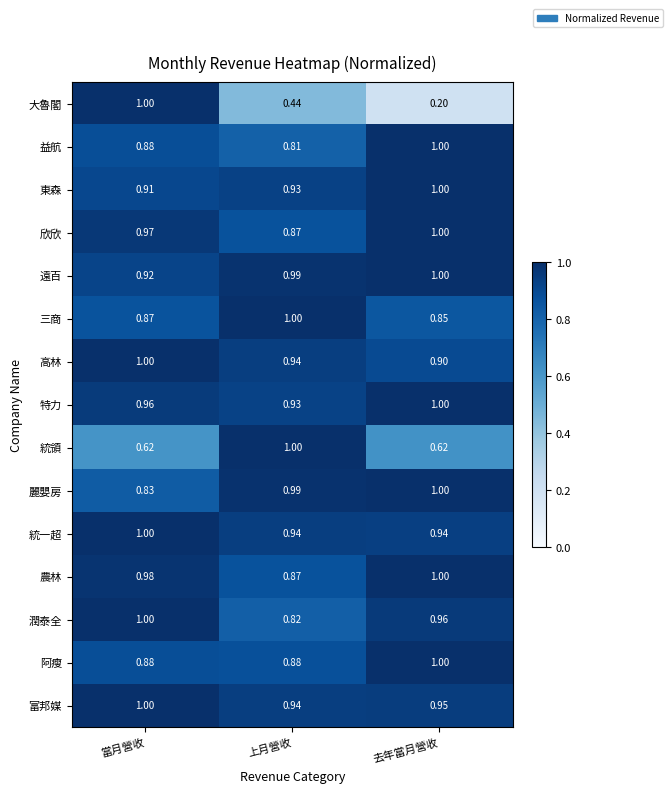

Which series changed the most between 上月營收 and 去年當月營收?

統領